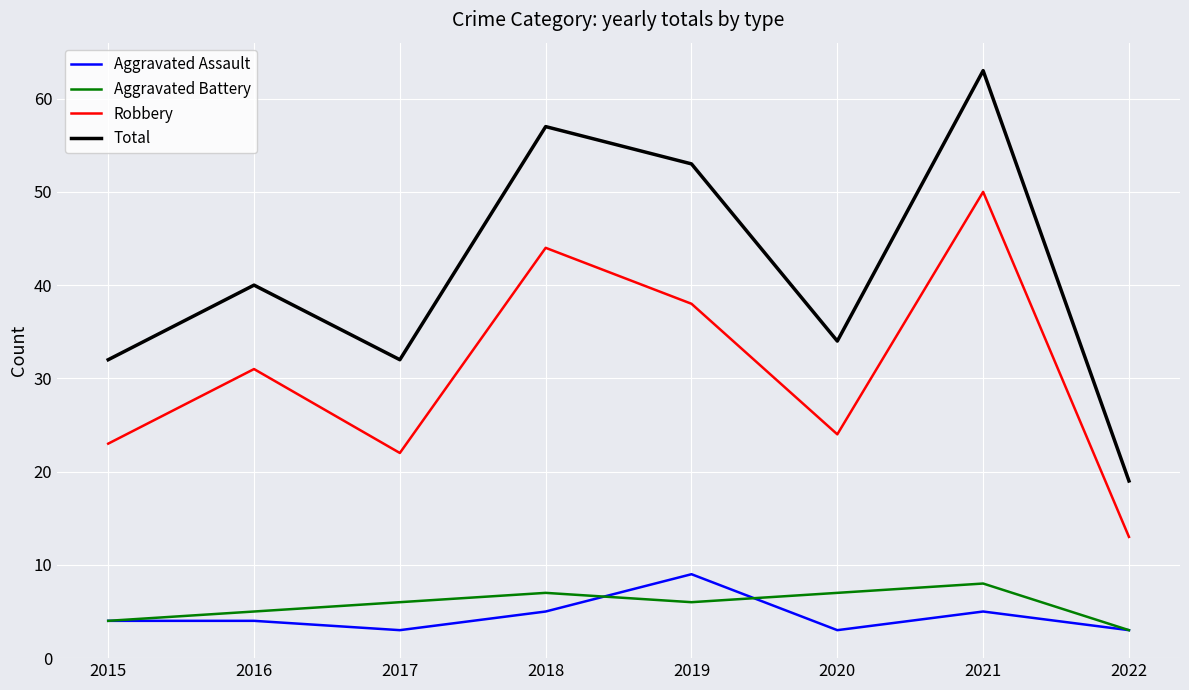

The Aggravated Assault series shows 5 at 2020. True or false?

False